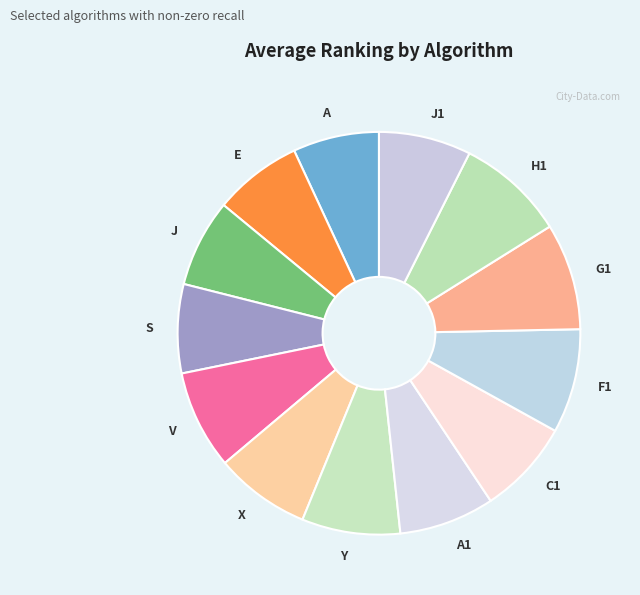

Is there a majority slice in this chart?

No